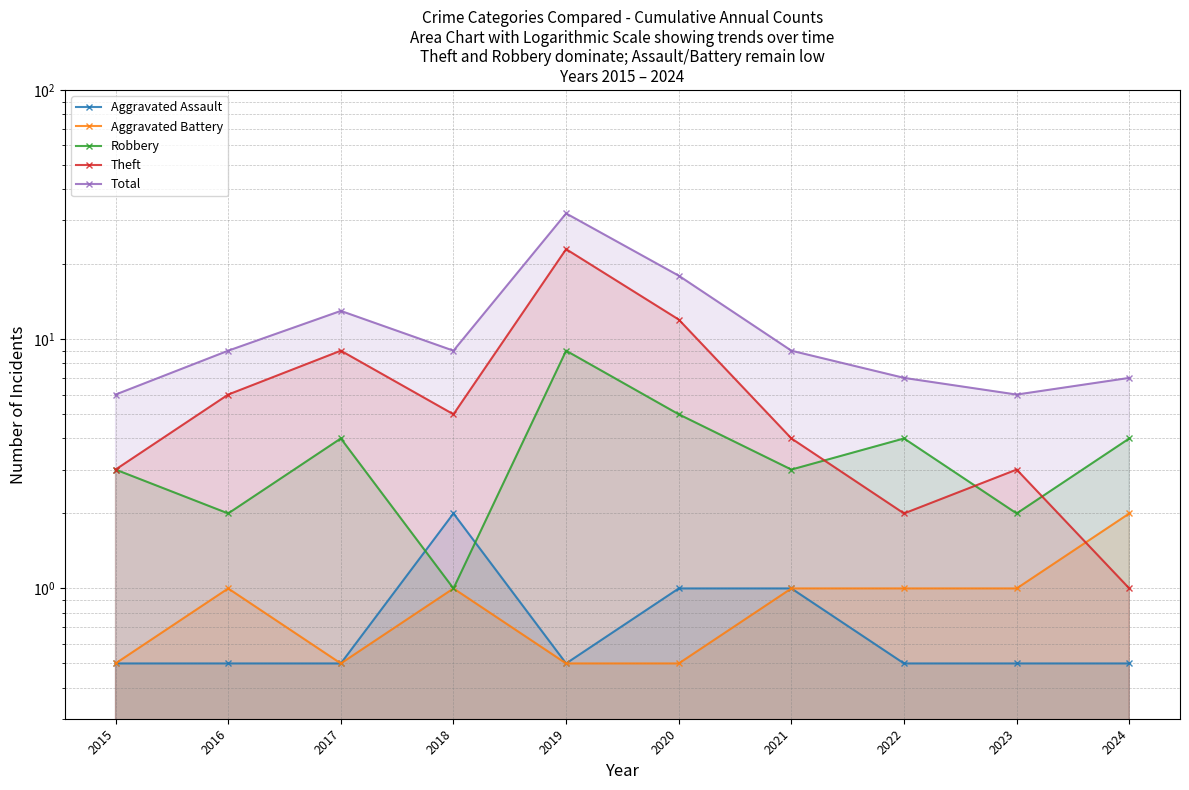

What is the difference between the highest and lowest values at 2022?

6.5